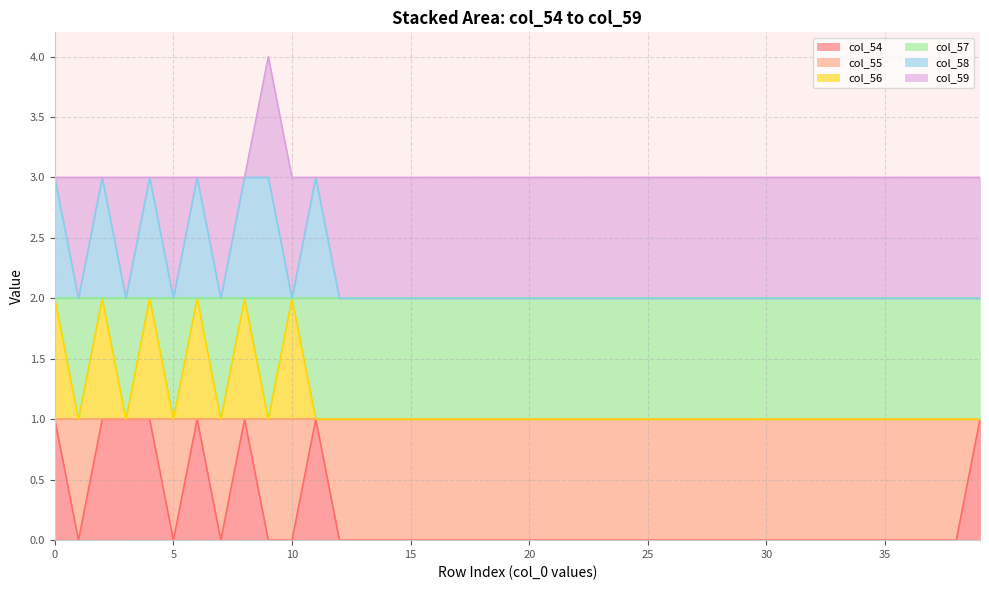

True or false: col_54 has more than 0 interior local peaks.

True